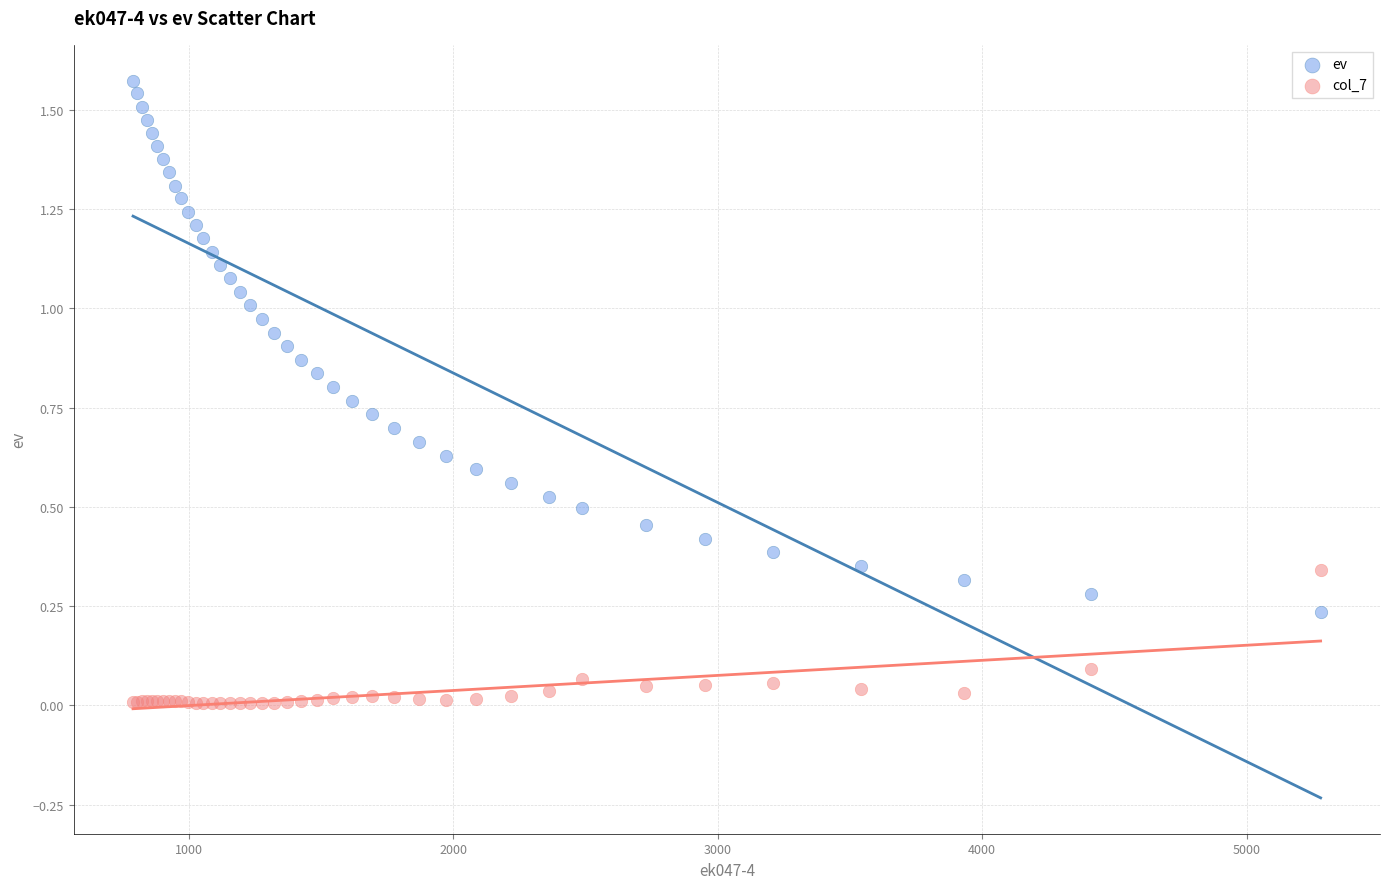

Which series reaches the minimum Y coordinate?

col_7